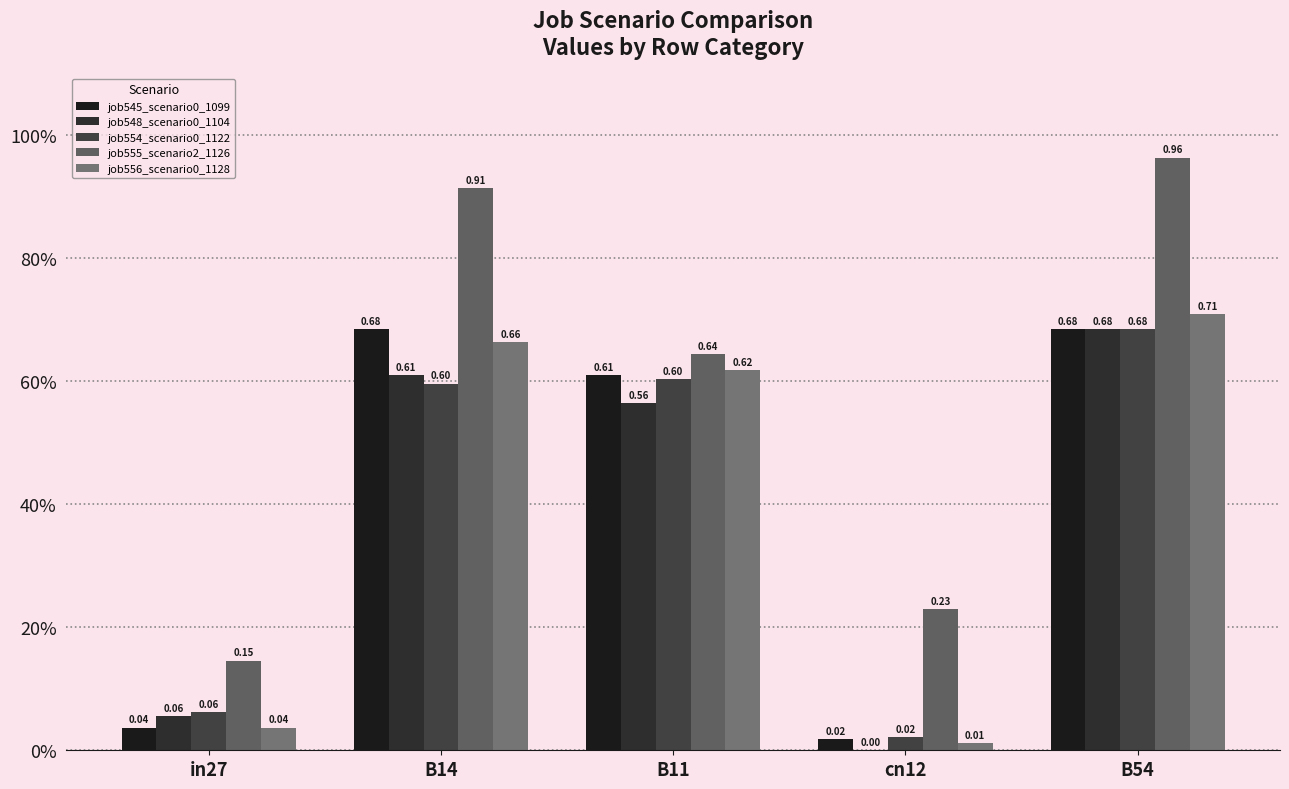

Are the bars horizontal?

No